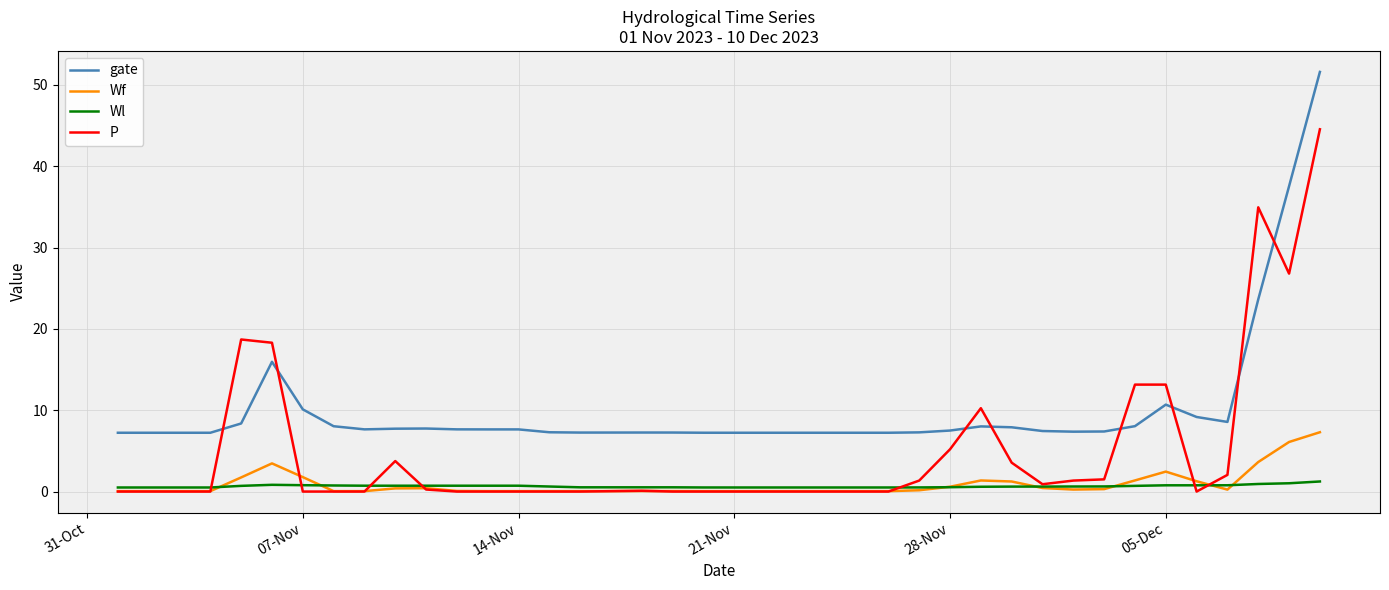

Which series has the largest range (max minus min)?

P